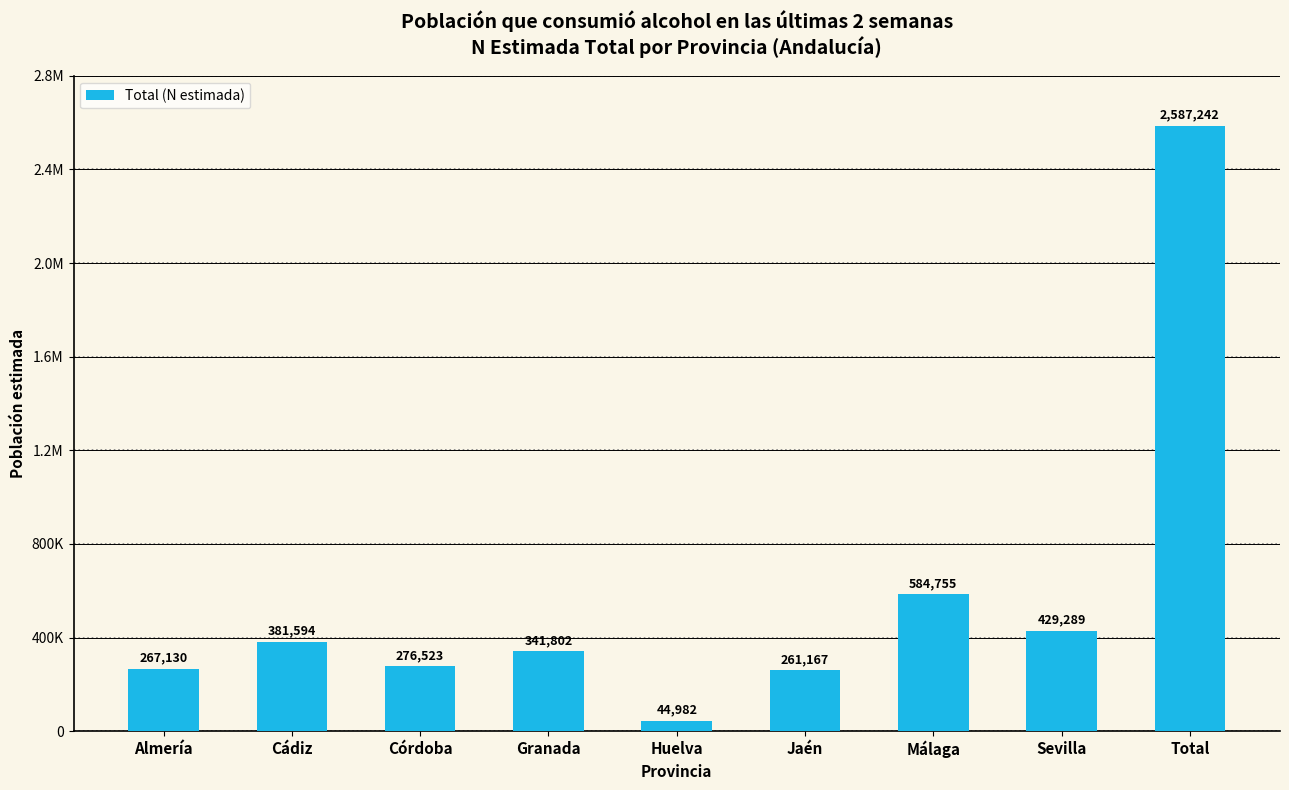

Reading left to right, list all the values displayed in this chart.

Almería=267130	Cádiz=381594	Córdoba=276523	Granada=341802	Huelva=44982	Jaén=261167	Málaga=584755	Sevilla=429289	Total=2587242